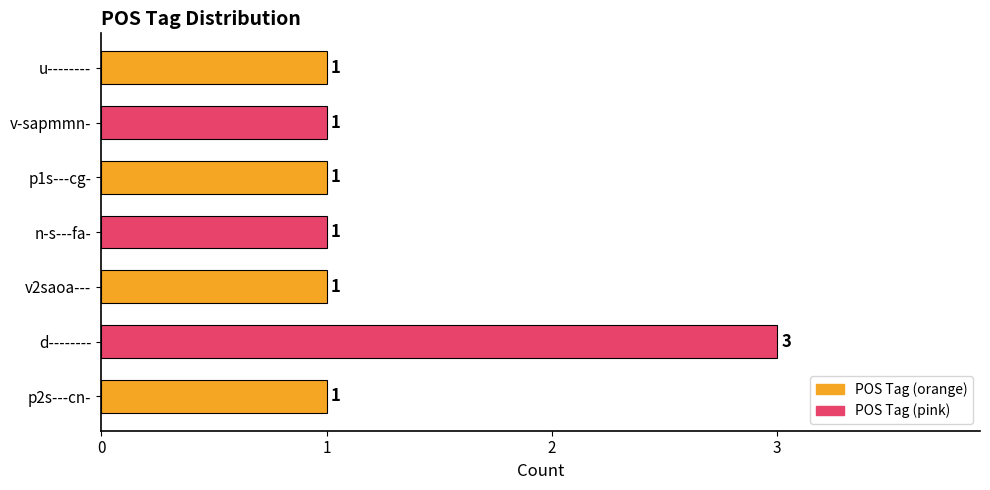

How many bars are there in total?

7